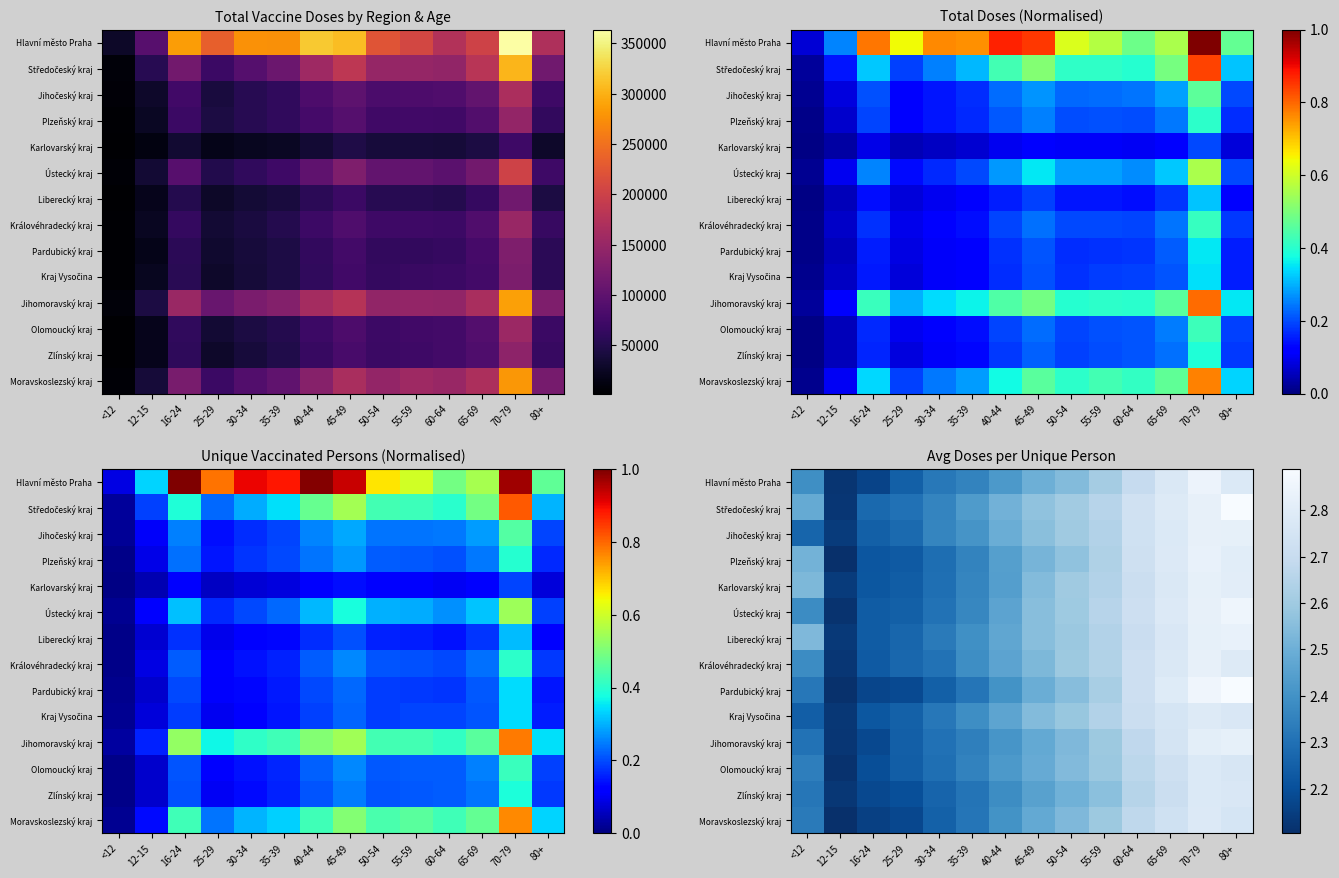

Between 50-54 and 30-34, which is larger?

50-54